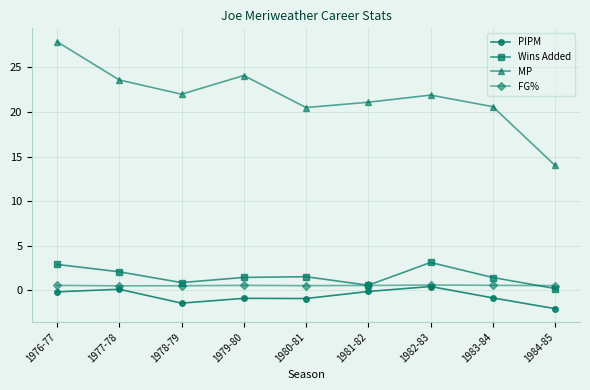

Is the value of FG% at 1984-85 greater than the value of MP at 1981-82?

No